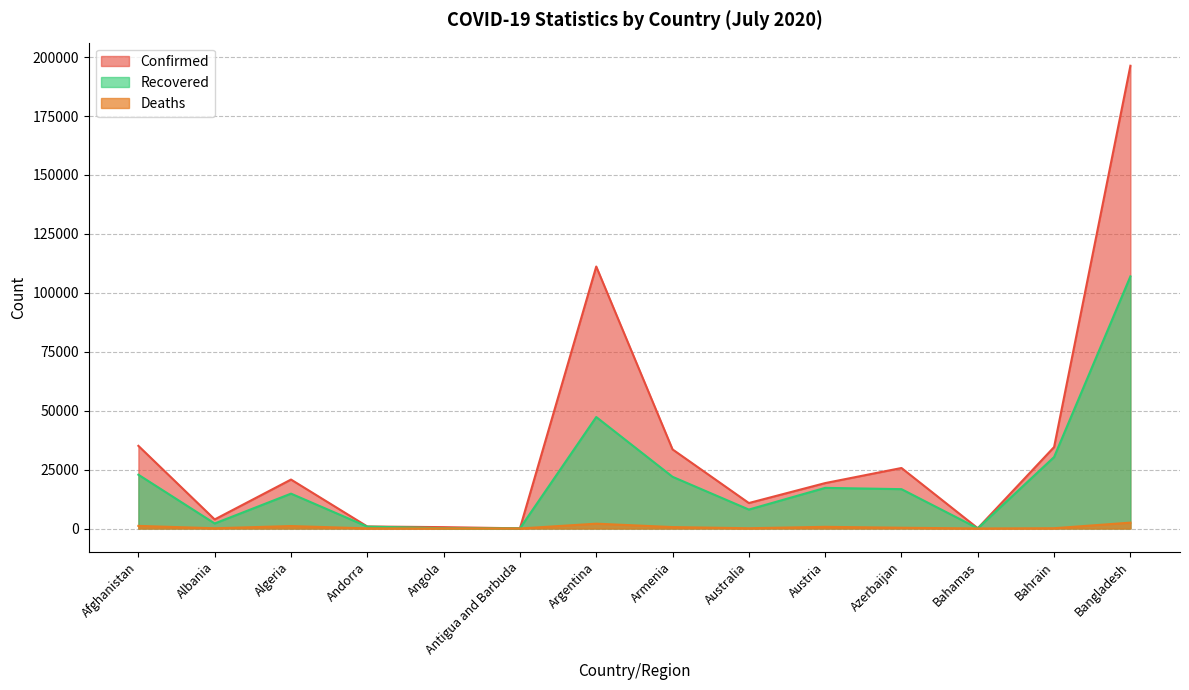

What is the approximate value of Confirmed at Australia, to the nearest 100?

10800